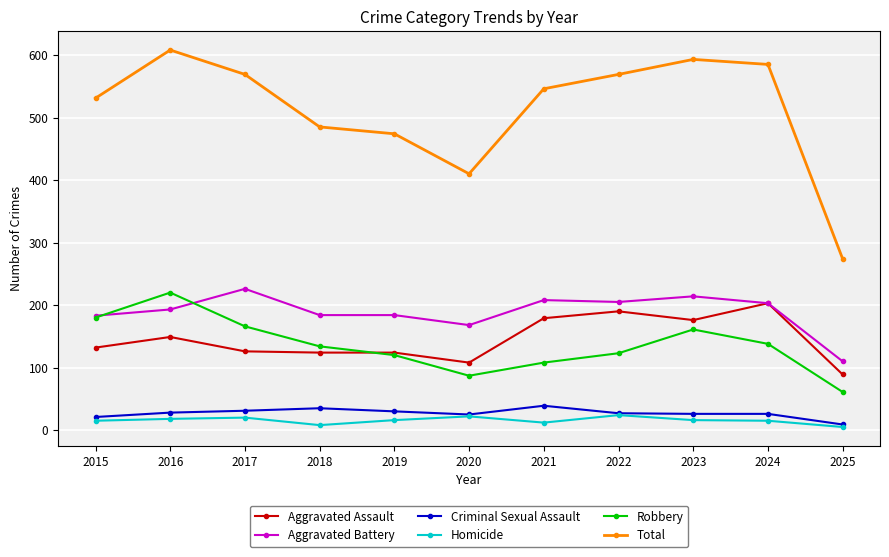

In Robbery, how many points are higher than both neighbors (excluding endpoints)?

2